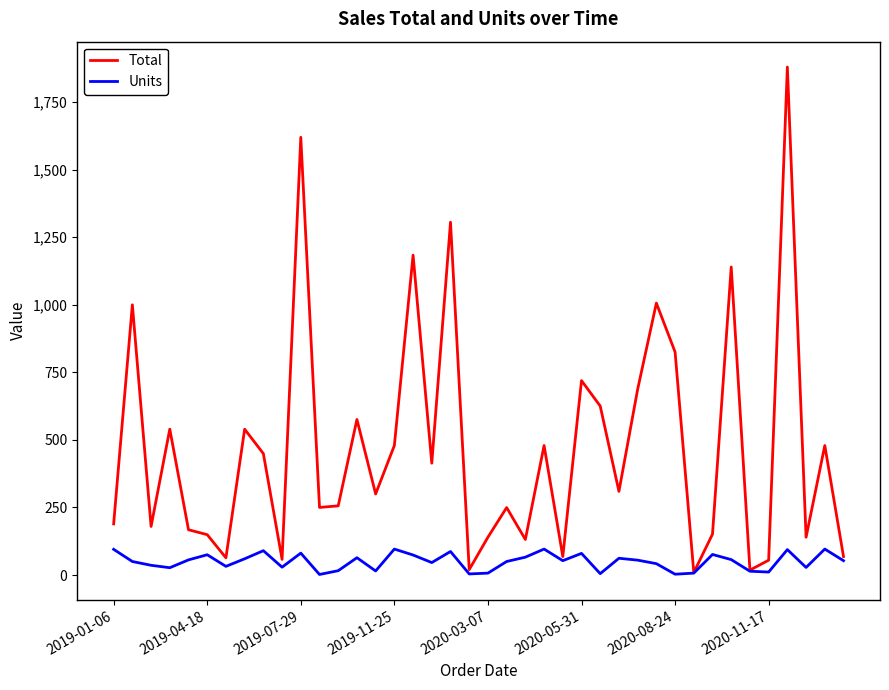

Which series has the largest total across all categories?

Total